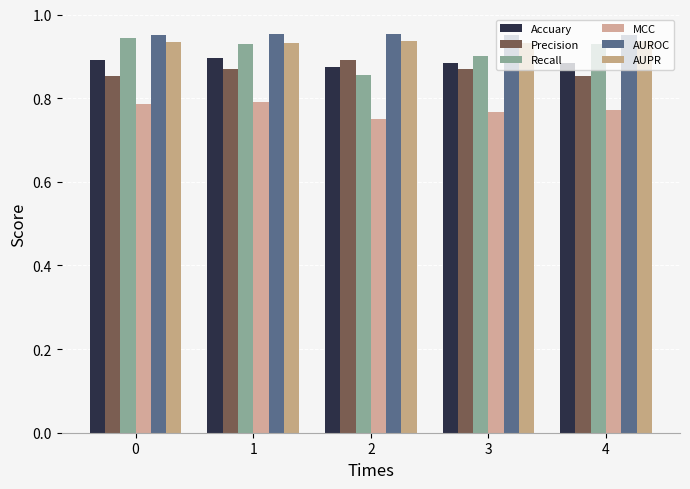

List the series in order of their peak value, lowest first.

MCC, Precision, Accuary, AUPR, Recall, AUROC